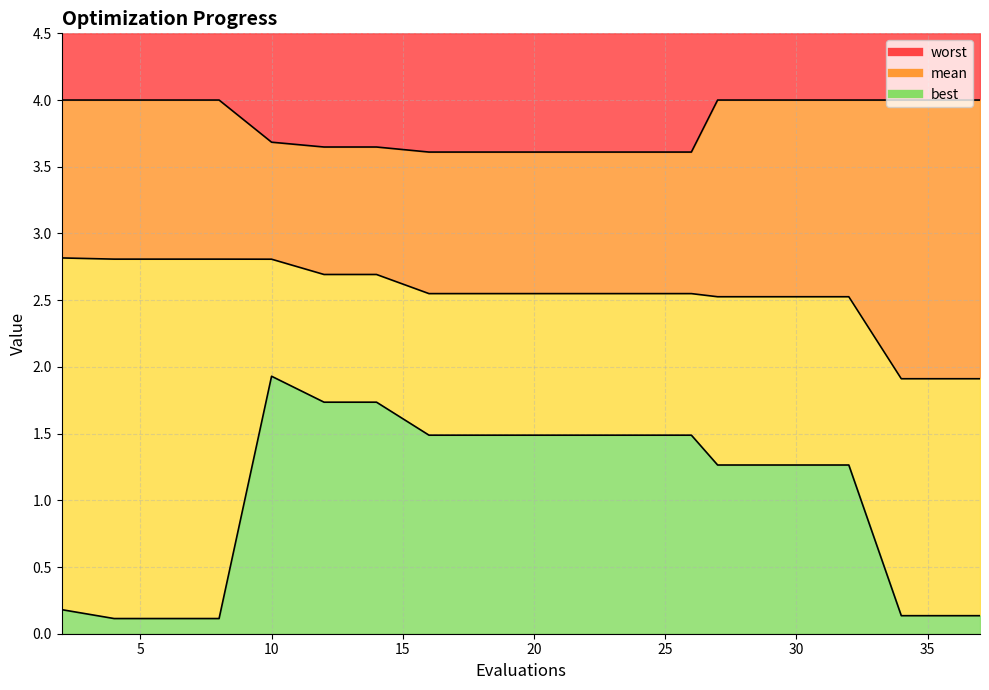

At 14, list the series in order from largest to smallest.

worst, mean, best